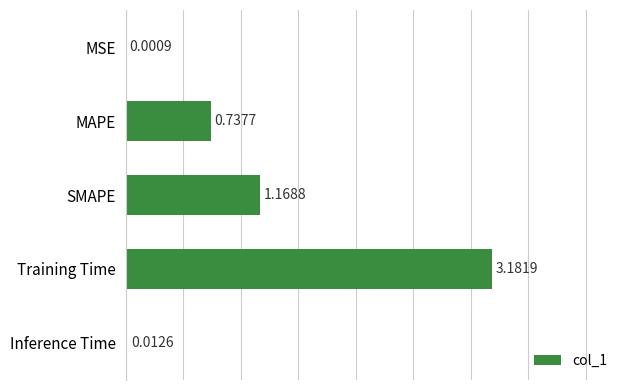

Where is the data nearest to the value 1?

SMAPE